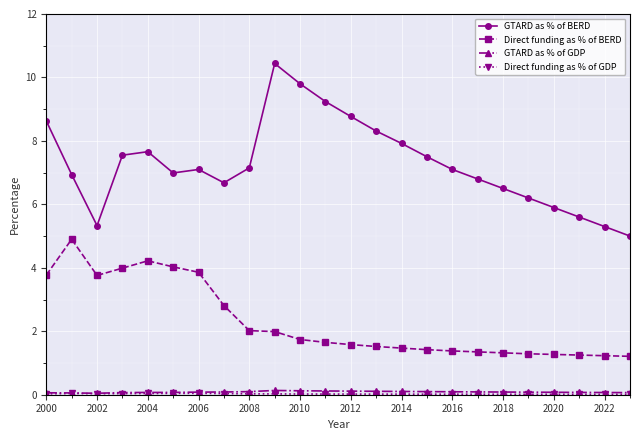

Is this an area chart (filled region under the line)?

No